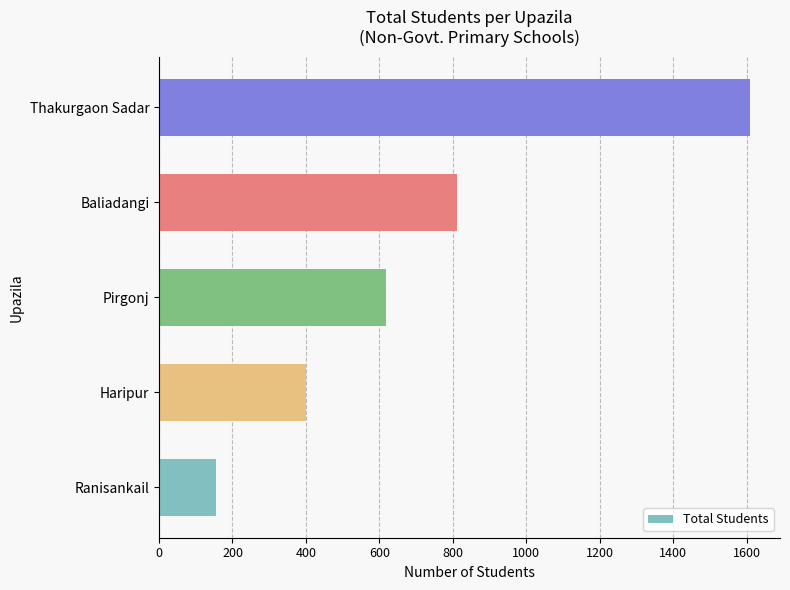

At which label is the value closest to 882?

Baliadangi